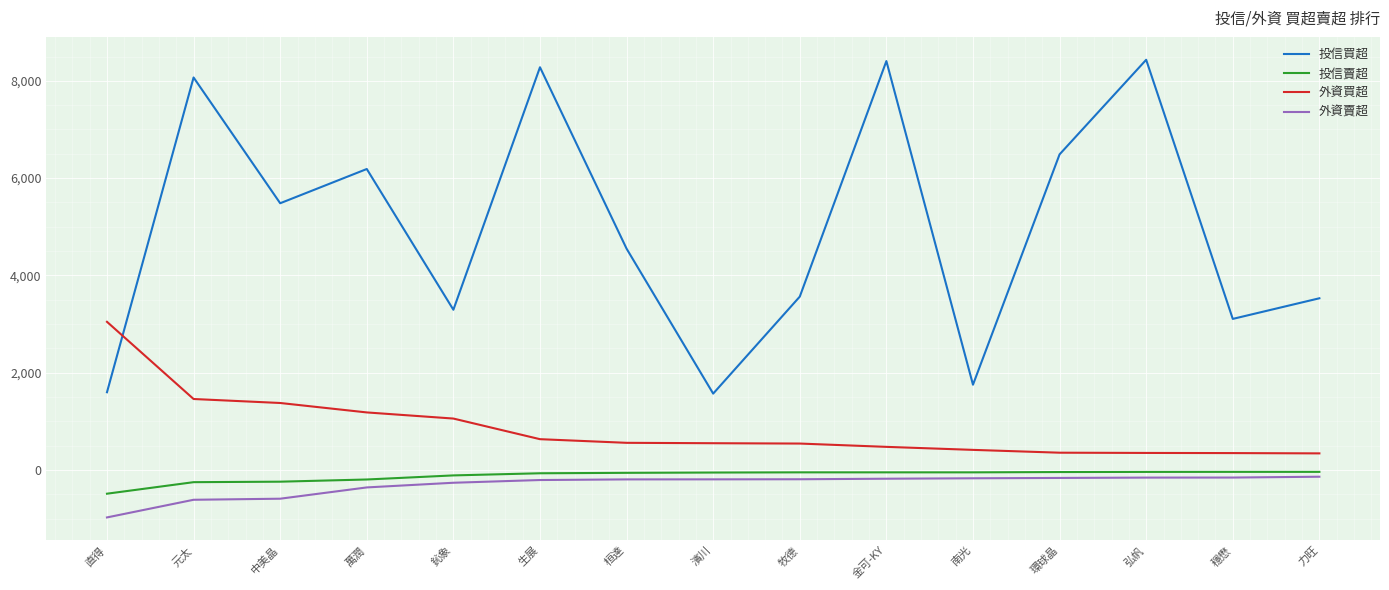

Read the 外資買超 value at 桓達, to the nearest 50.

550